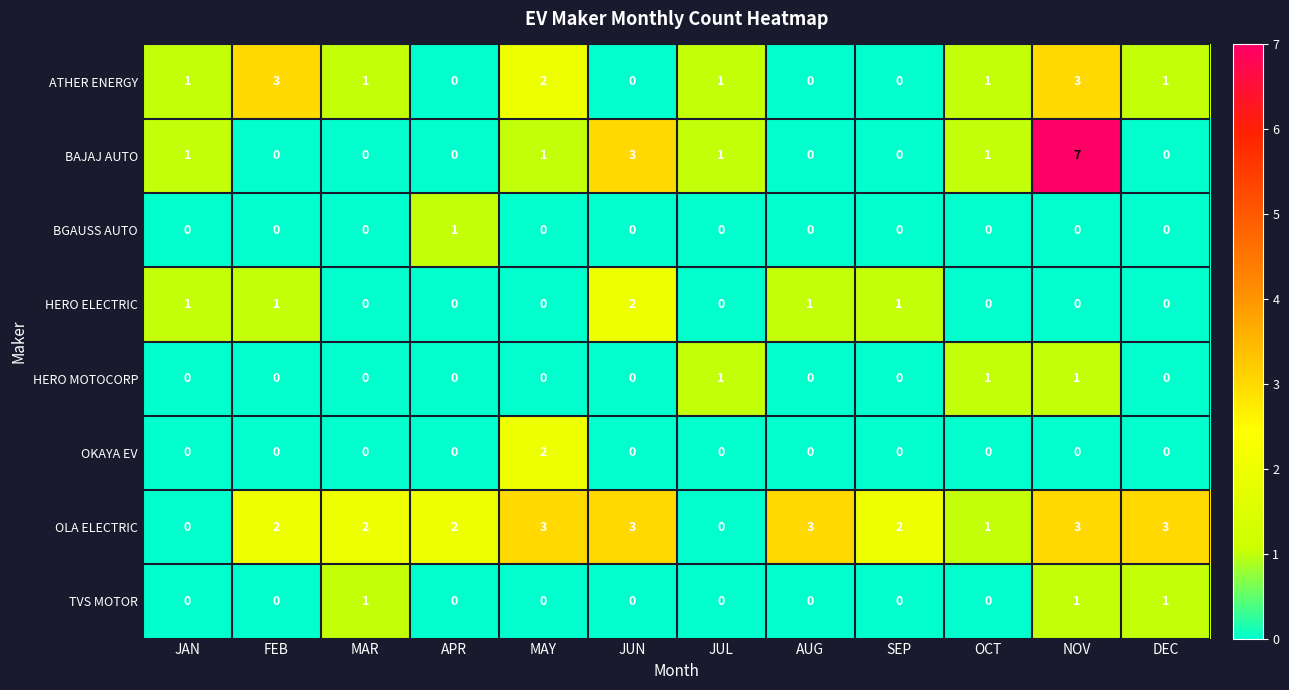

What is the sum of all OLA ELECTRIC values?

24